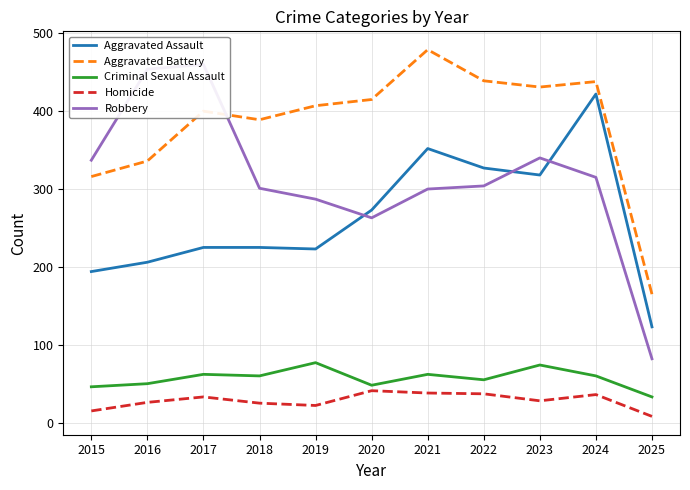

What is the greatest value displayed?

479